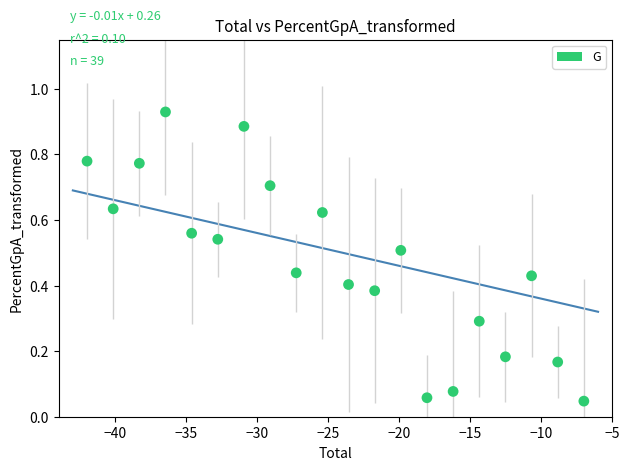

What is the range of X values (max minus min)?

35.0